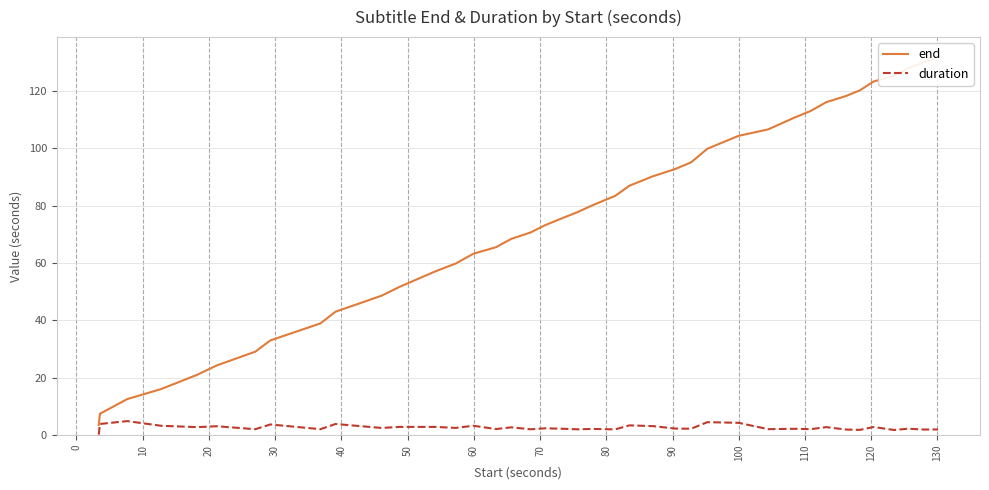

What is the minimum value shown in the chart?

0.2